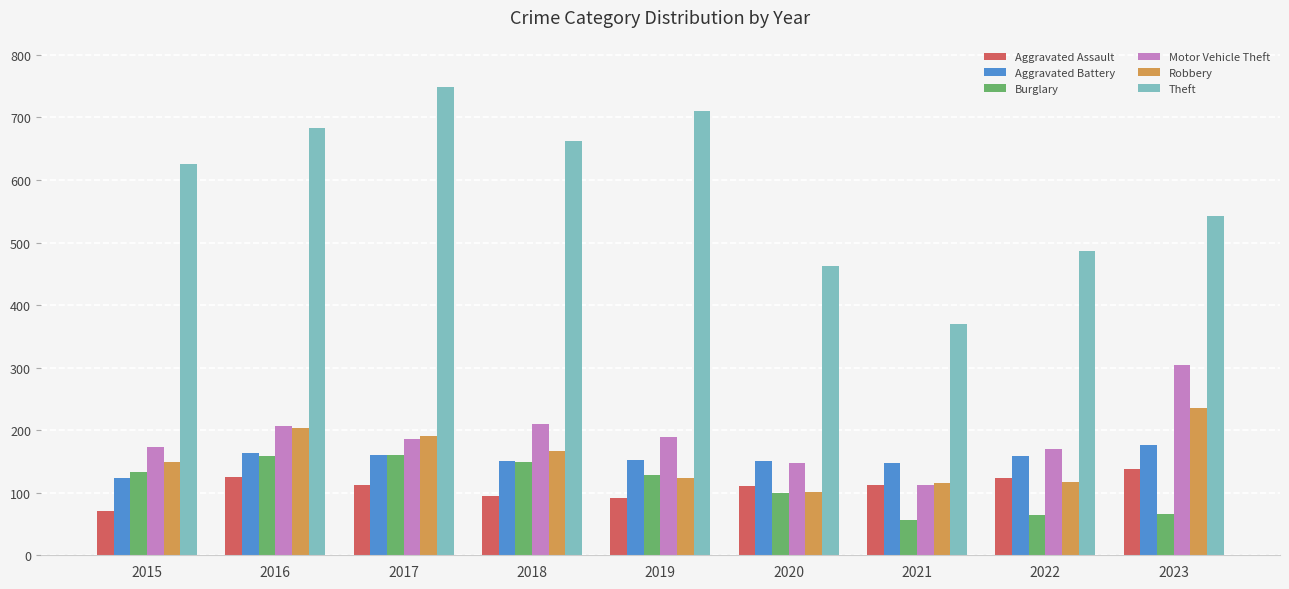

What is the sum of the Burglary values at 2020 and 2021?

156